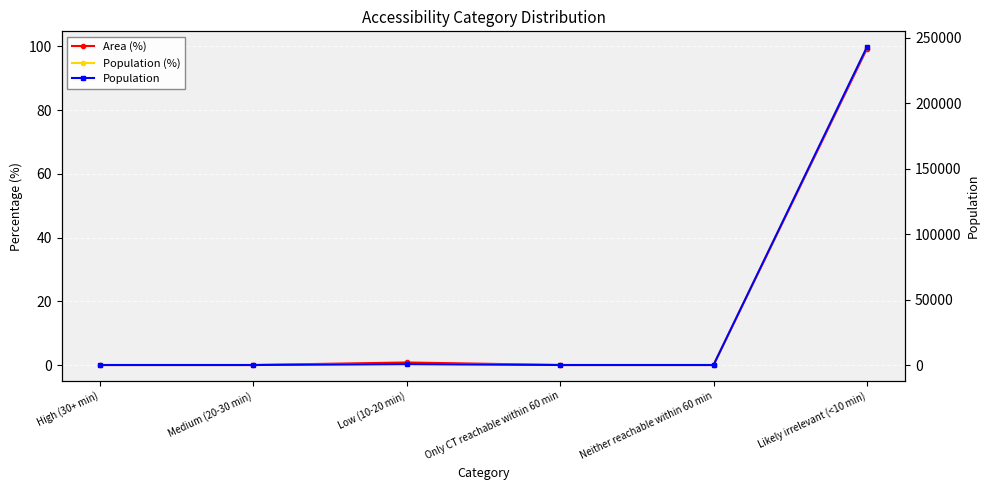

At which category does Area (%) reach its first local peak?

Low (10-20 min)